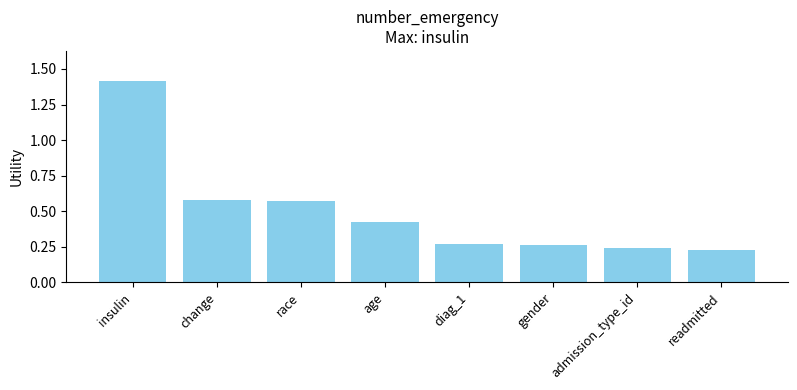

What is the change in value from insulin to change?

-0.8